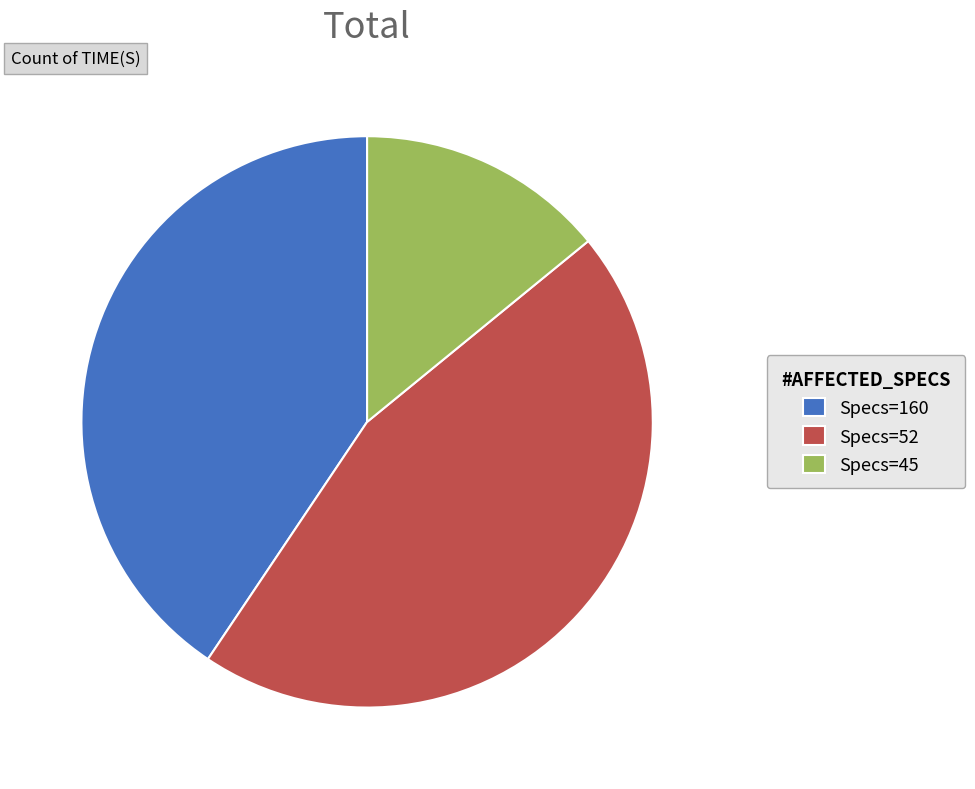

Is it true that Specs=45 is 14% of the pie?

True